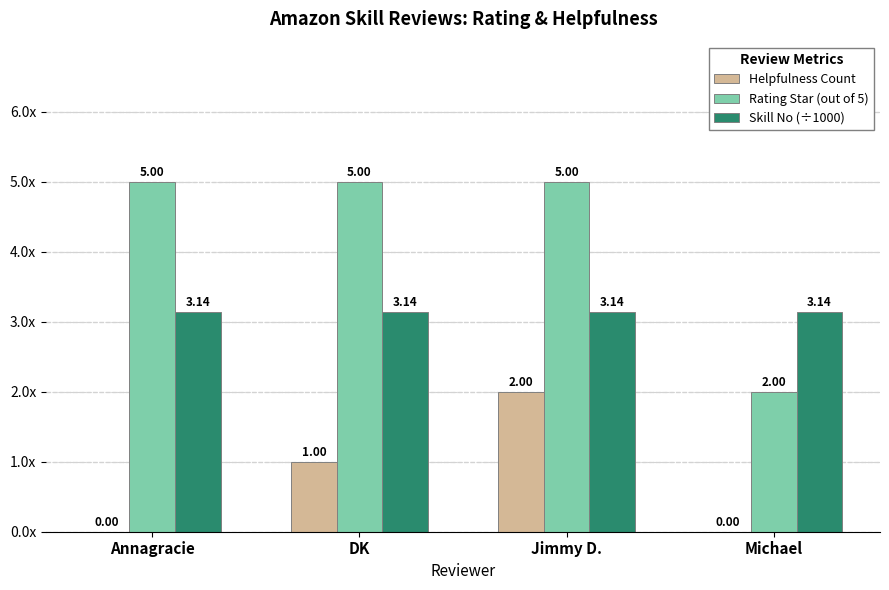

What is the difference between the highest and lowest values at Michael?

3.1